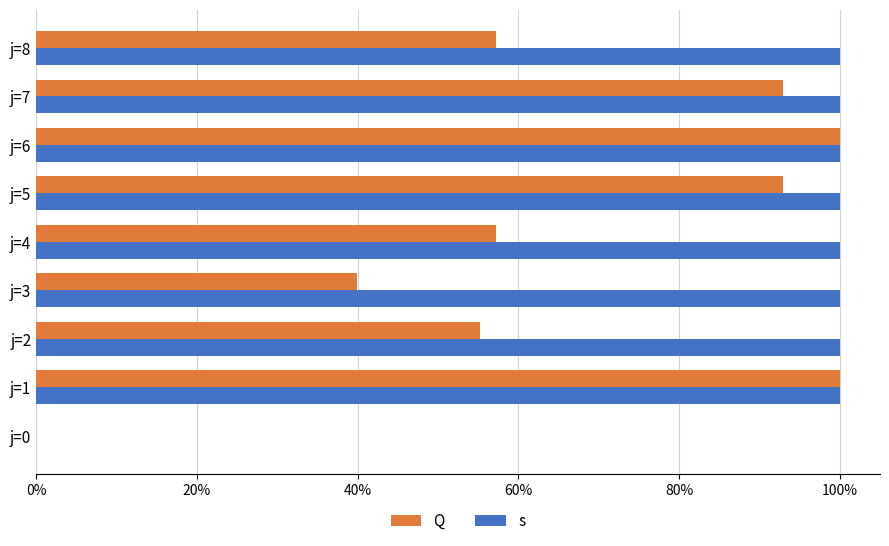

What are all the series names shown in the legend?

Q, s